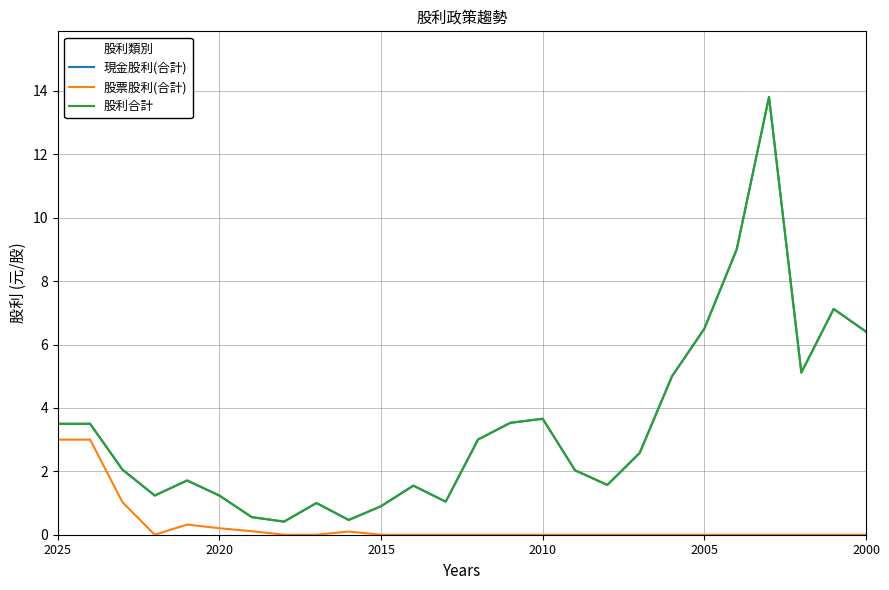

Which series has the largest total across all categories?

現金股利(合計)